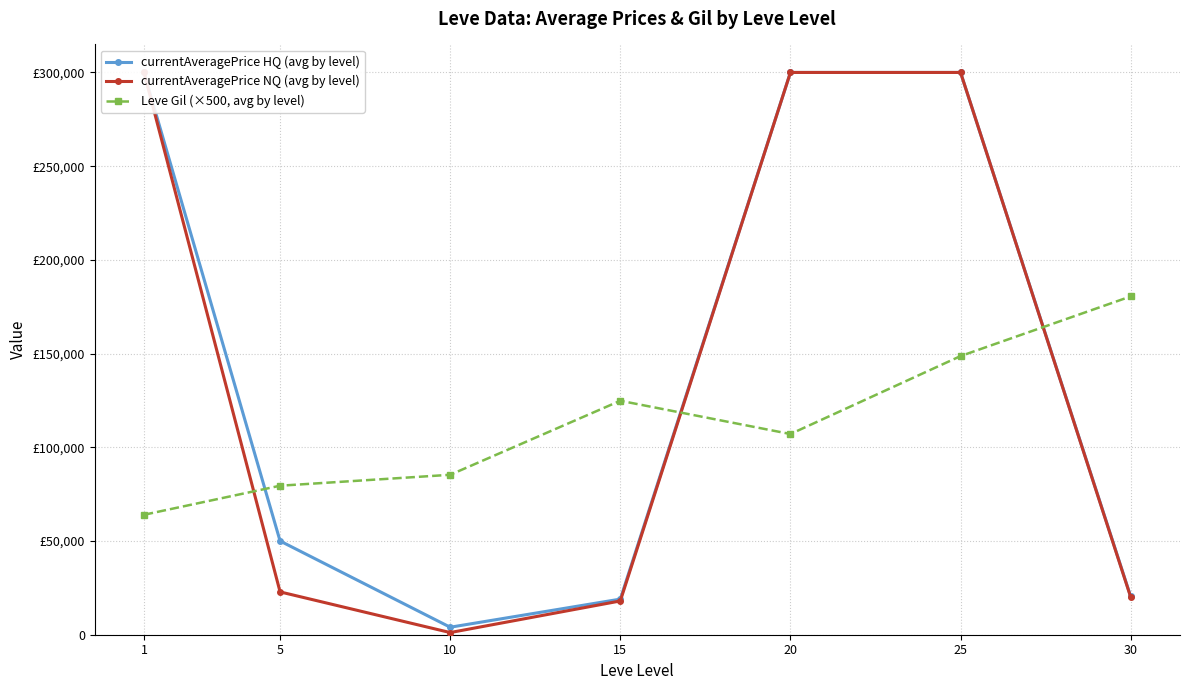

Reading left to right, transcribe all the data shown in this chart.

currentAveragePrice HQ (avg by level): 1=300000.0	5=50002.5	10=4000.0	15=18997.8	20=300000.0	25=300000.0	30=20444.8
currentAveragePrice NQ (avg by level): 1=300000.0	5=22849.8	10=1153.0	15=18017.3	20=300000.0	25=300000.0	30=20089.2
Leve Gil (×500, avg by level): 1=64000.0	5=79500.0	10=85333.3	15=124833.3	20=107083.3	25=148666.7	30=180500.0